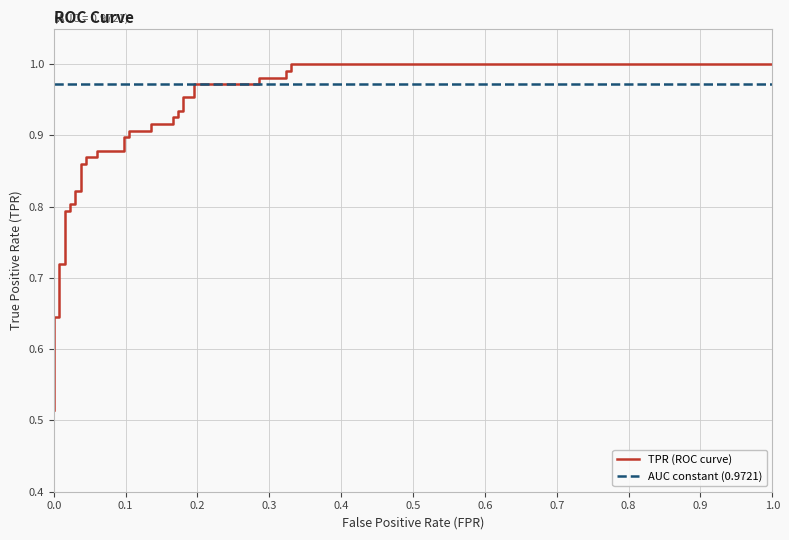

At how many categories does at least one series exceed 0?

40